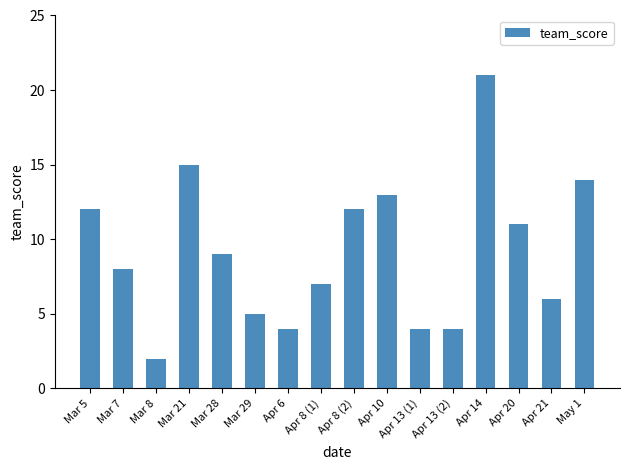

Between Mar 8 and Apr 21, which is larger?

Apr 21